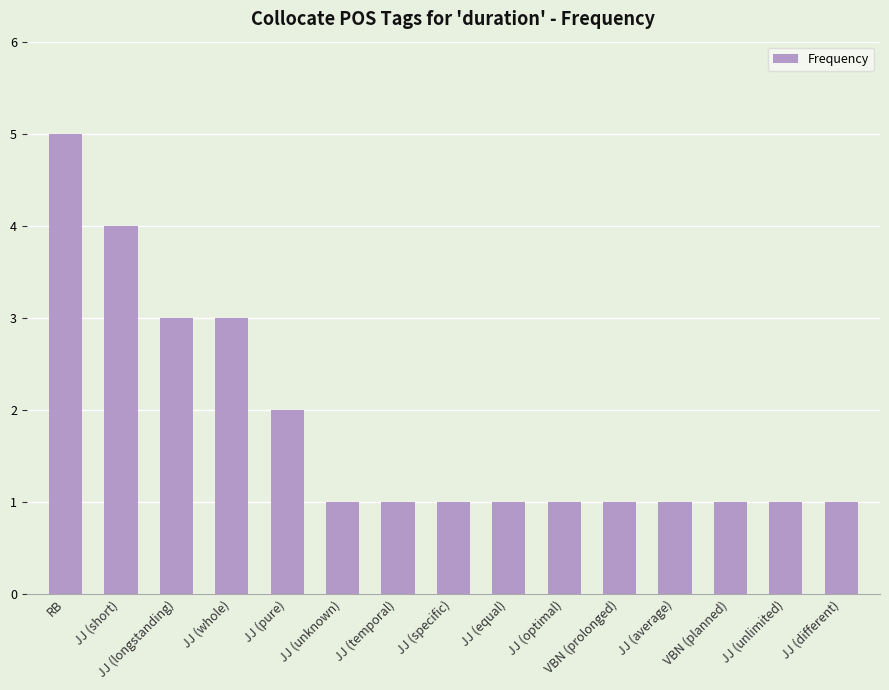

What is the ratio of the value at VBN (planned) to the value at JJ (equal)?

1.0